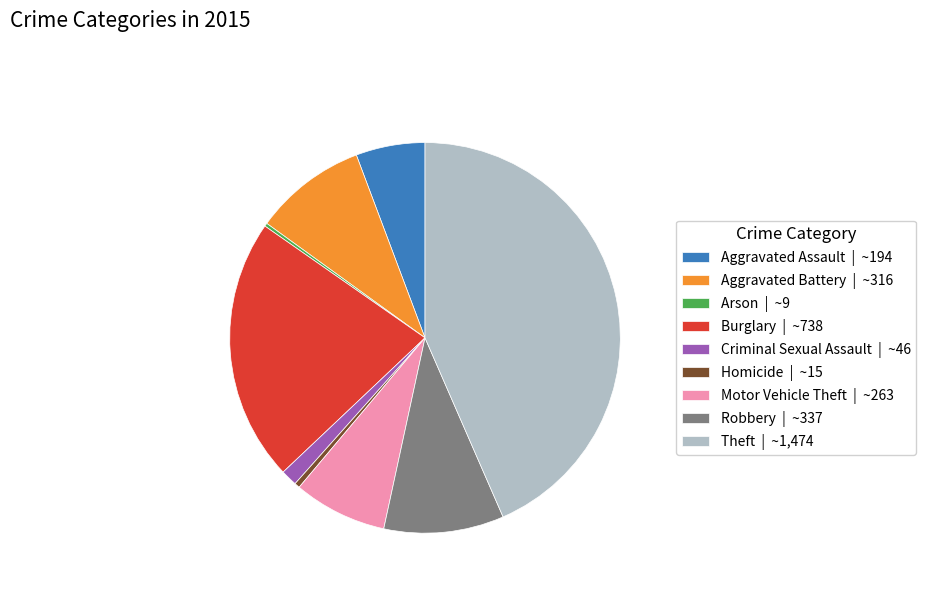

Is it true that Burglary is 29% of the pie?

False